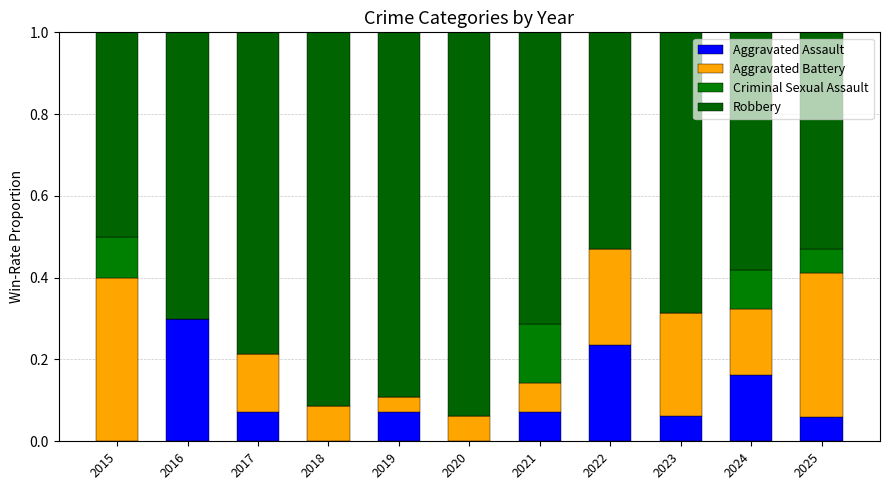

List the series in order of their peak value, lowest first.

Criminal Sexual Assault, Aggravated Assault, Aggravated Battery, Robbery